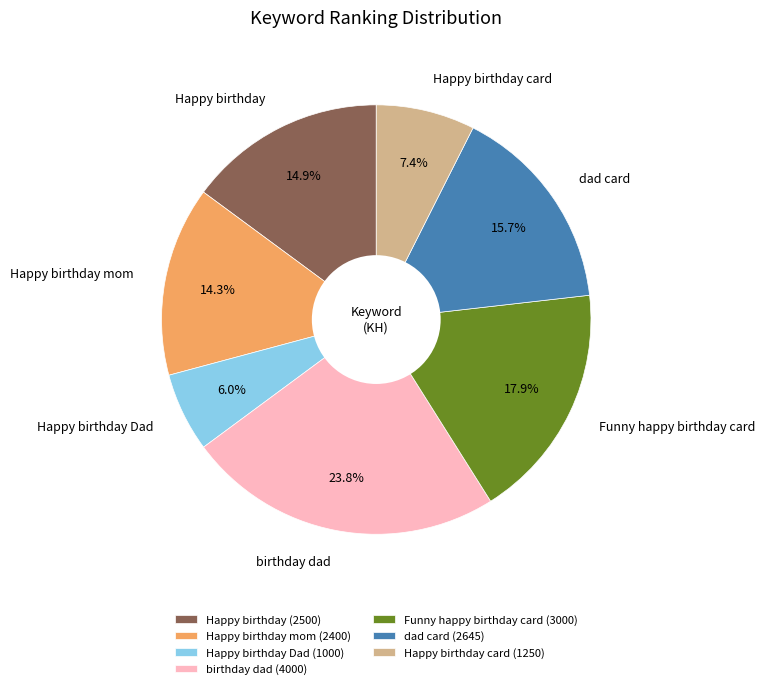

To the nearest percent, what portion does Funny happy birthday card represent?

18%